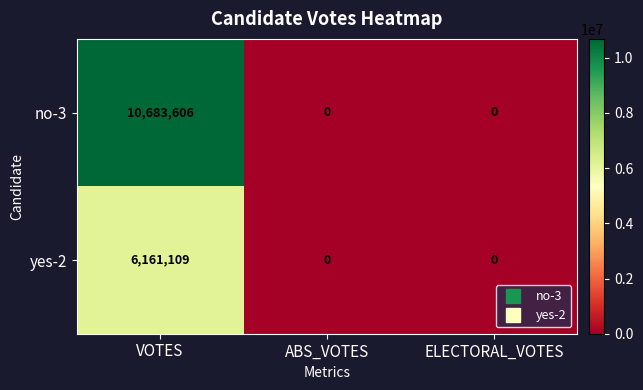

Which series has the largest total across all categories?

no-3